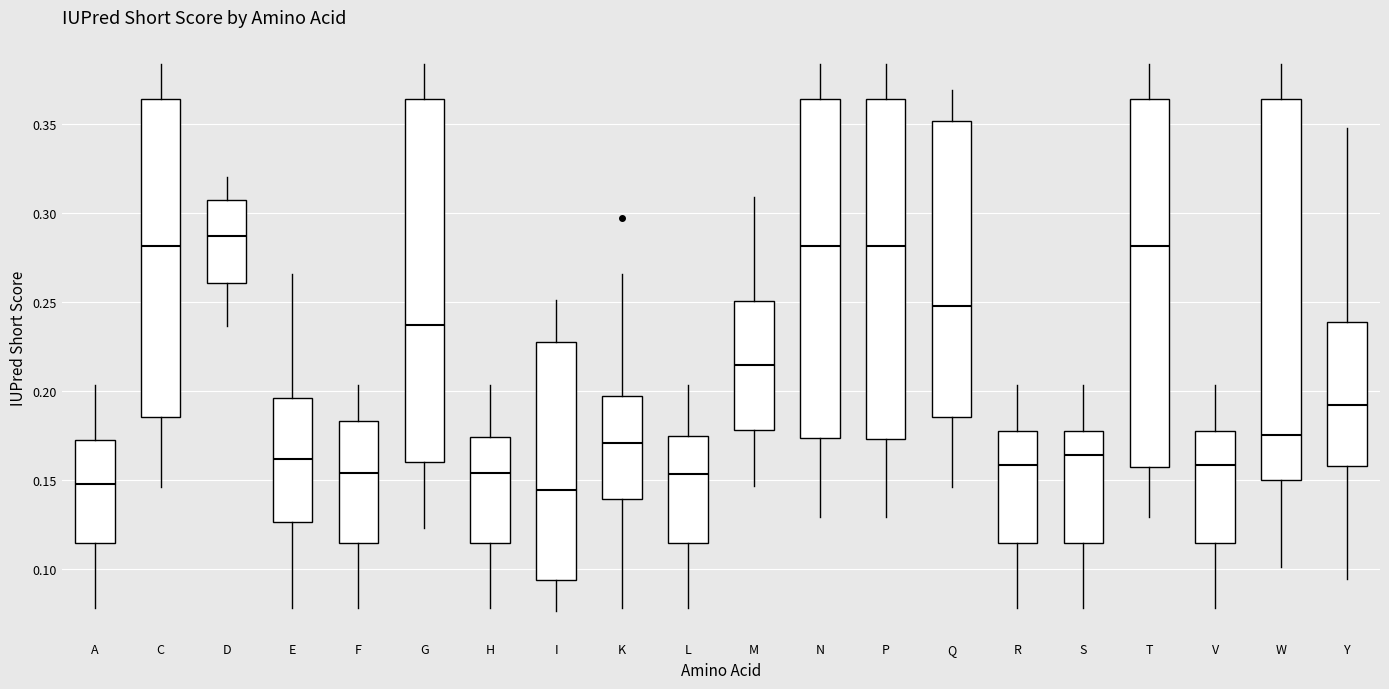

Reading left to right, transcribe this box plot: for each box, give where its median line is, the range the box spans, and where its two whiskers end, as read against the y-axis. The values are not printed on the chart, so give them approximately, as read against the axis.

A: median 0.150, box 0.115 to 0.170, whiskers 0.080 to 0.205
C: median 0.280, box 0.185 to 0.365, whiskers 0.145 to 0.385
D: median 0.285, box 0.260 to 0.305, whiskers 0.235 to 0.320
E: median 0.160, box 0.125 to 0.195, whiskers 0.080 to 0.265
F: median 0.155, box 0.115 to 0.185, whiskers 0.080 to 0.205
G: median 0.235, box 0.160 to 0.365, whiskers 0.125 to 0.385
H: median 0.155, box 0.115 to 0.175, whiskers 0.080 to 0.205
I: median 0.145, box 0.095 to 0.225, whiskers 0.075 to 0.250
K: median 0.170, box 0.140 to 0.195, whiskers 0.080 to 0.265
L: median 0.155, box 0.115 to 0.175, whiskers 0.080 to 0.205
M: median 0.215, box 0.180 to 0.250, whiskers 0.145 to 0.310
N: median 0.280, box 0.175 to 0.365, whiskers 0.130 to 0.385
P: median 0.280, box 0.175 to 0.365, whiskers 0.130 to 0.385
Q: median 0.250, box 0.185 to 0.350, whiskers 0.145 to 0.370
R: median 0.160, box 0.115 to 0.180, whiskers 0.080 to 0.205
S: median 0.165, box 0.115 to 0.180, whiskers 0.080 to 0.205
T: median 0.280, box 0.155 to 0.365, whiskers 0.130 to 0.385
V: median 0.160, box 0.115 to 0.180, whiskers 0.080 to 0.205
W: median 0.175, box 0.150 to 0.365, whiskers 0.100 to 0.385
Y: median 0.190, box 0.160 to 0.240, whiskers 0.095 to 0.350